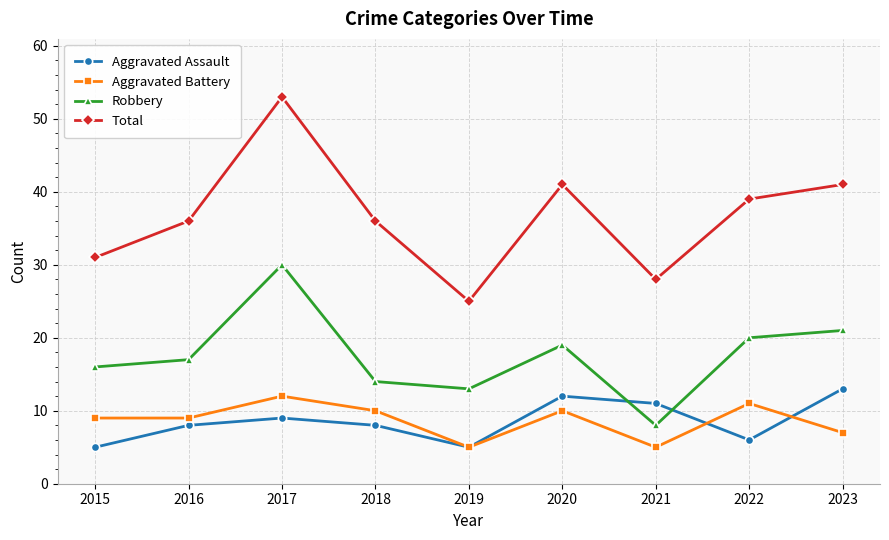

Which series changed the most between 2015 and 2023?

Total